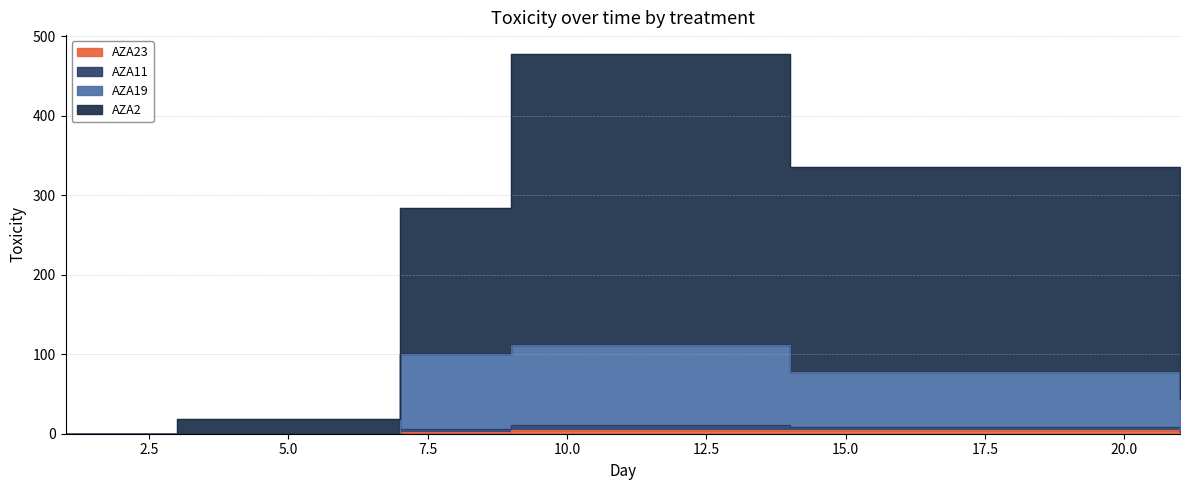

What is the sum of the AZA11 values at 7 and 3?

6.5